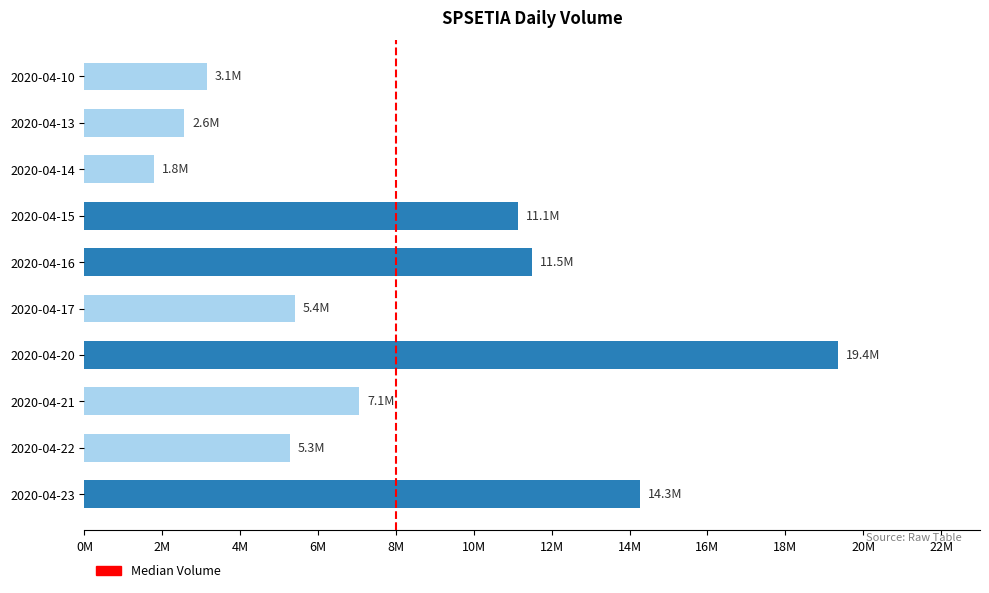

What is the sum of all values?

81508900